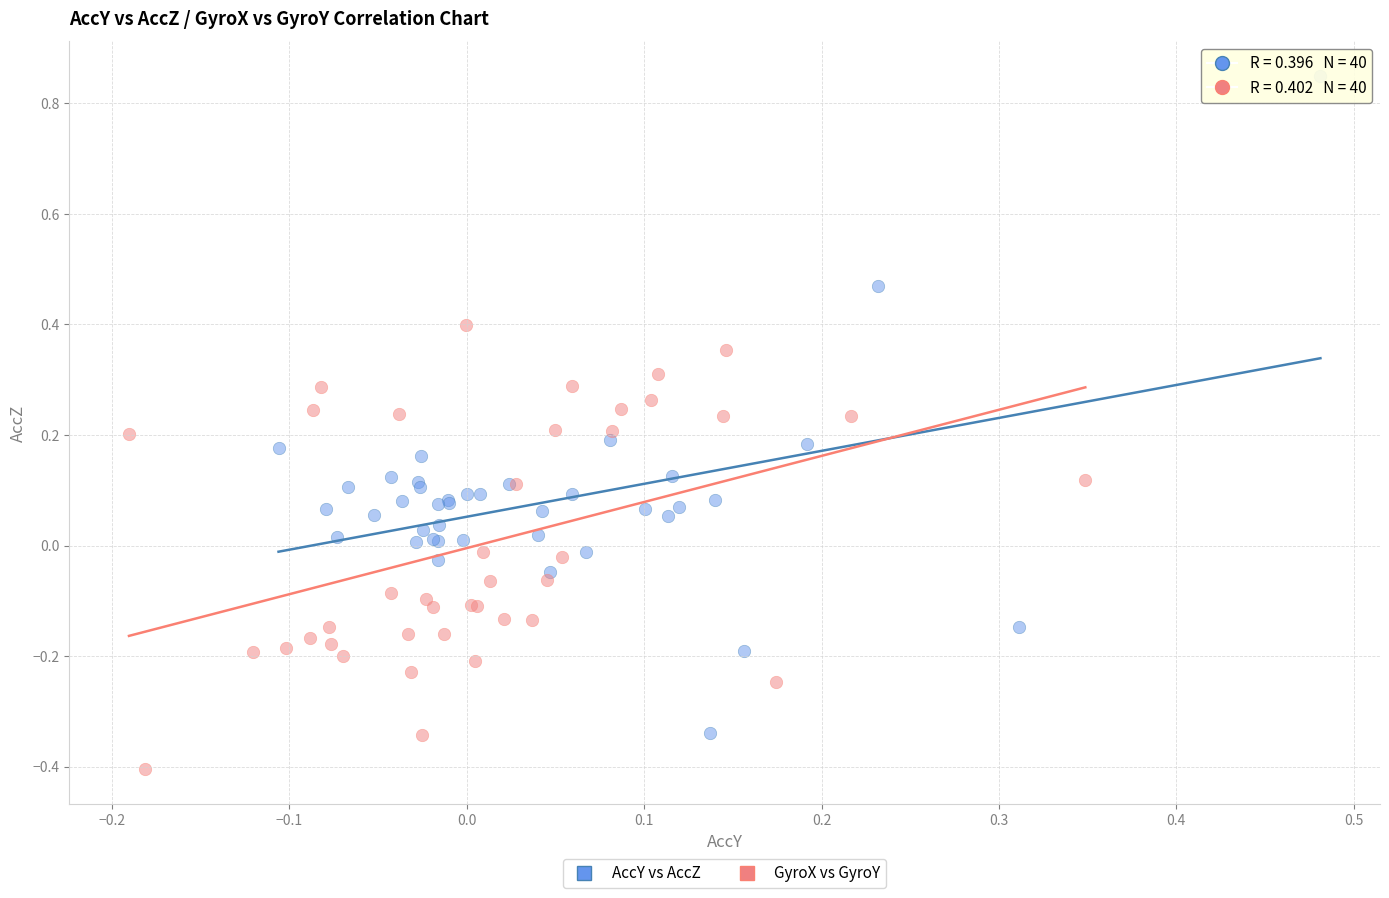

Which series contains the lowest Y value?

GyroX vs GyroY